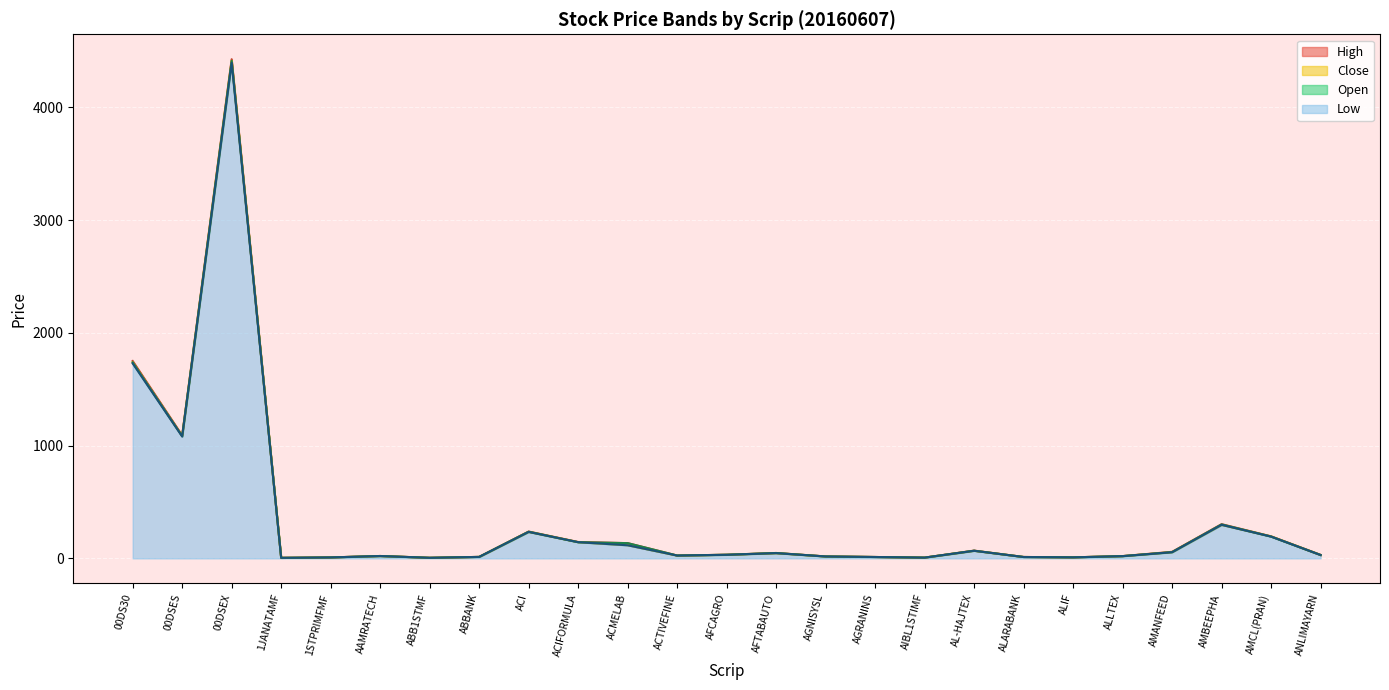

Which series has the largest total across all categories?

High